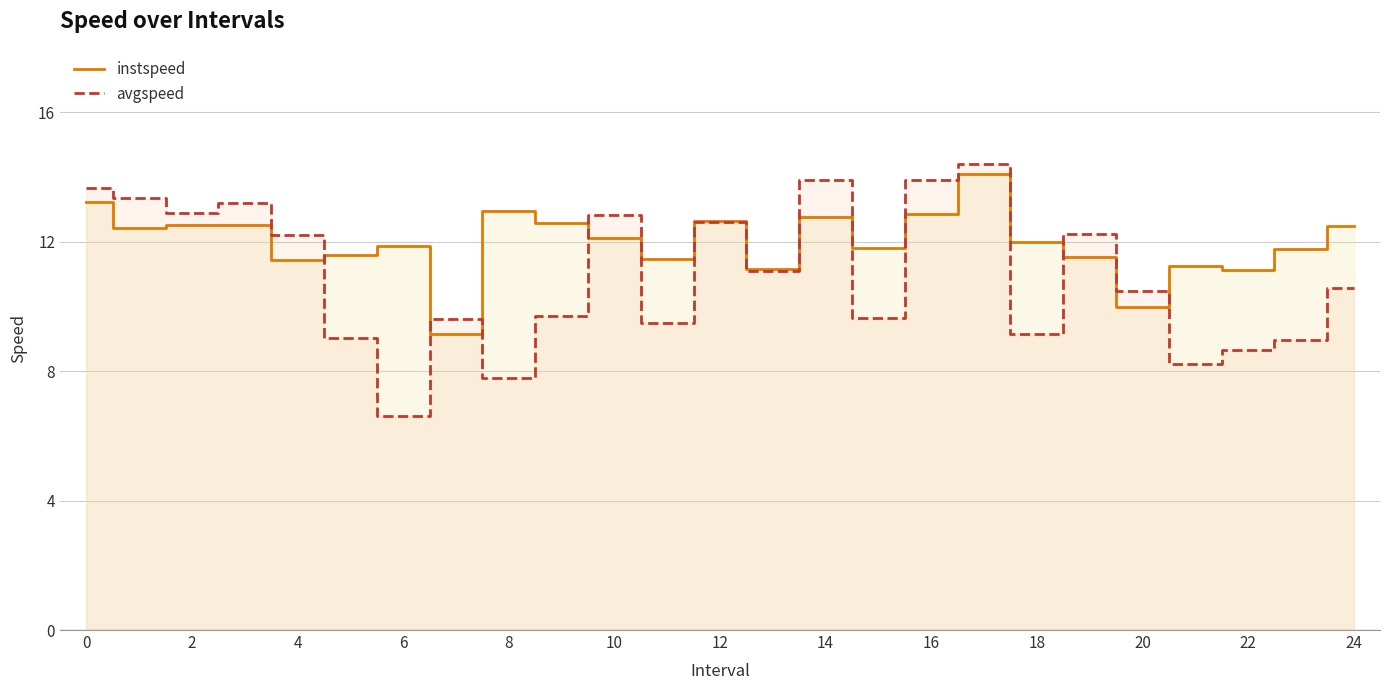

How many data points in avgspeed are less than 10?

11